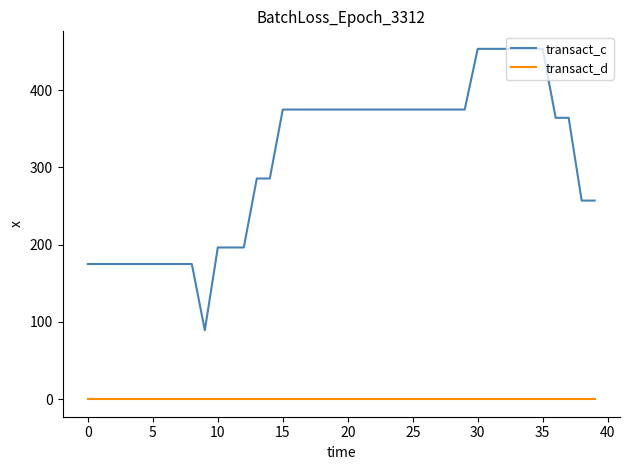

Which series has the largest total across all categories?

transact_c